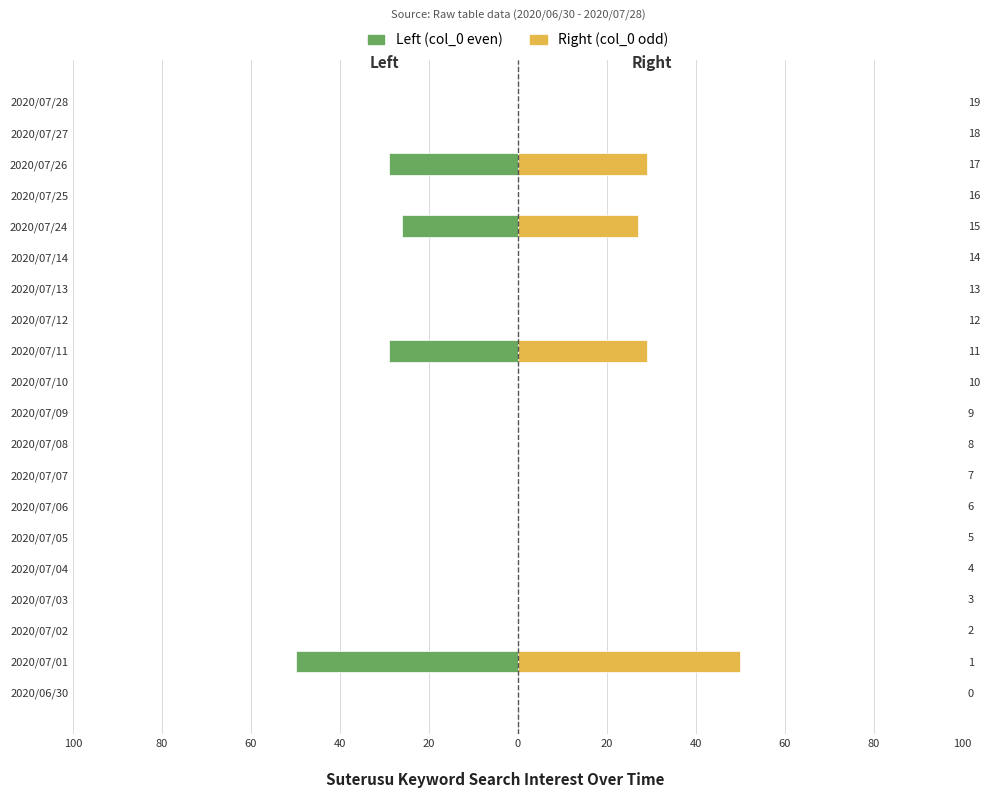

The value of Left (col_0 even) at 2020/07/07 is -22. True or false?

False